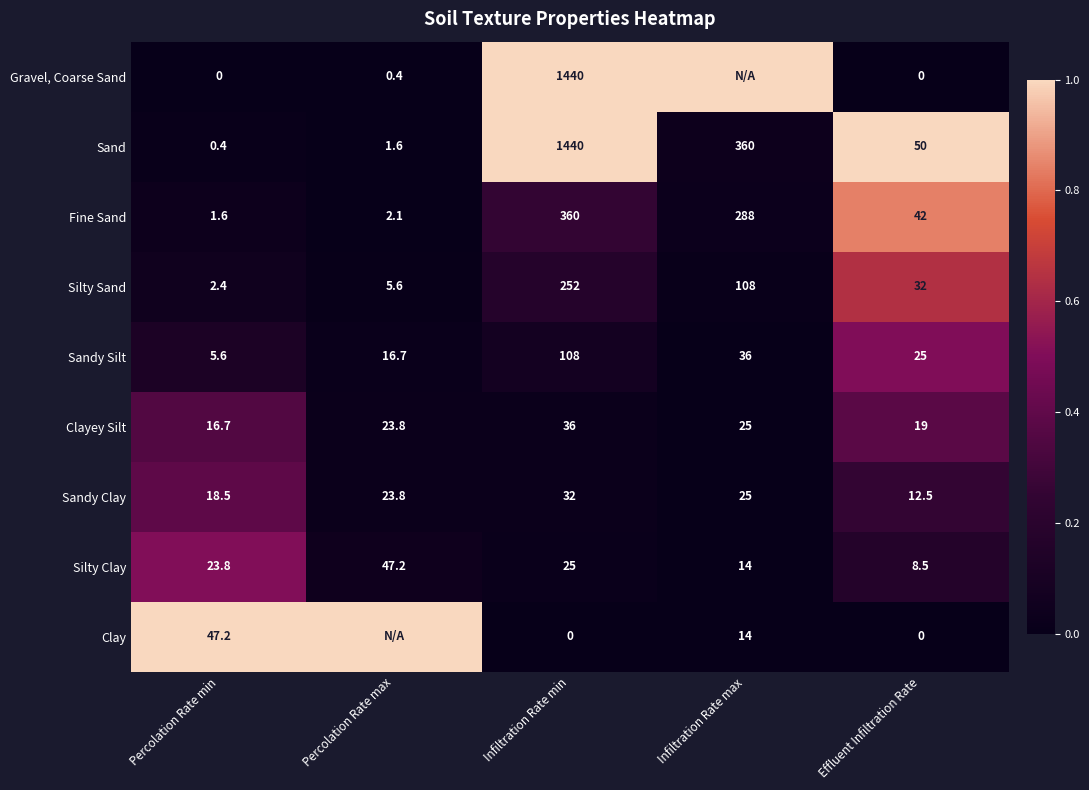

What is the lowest value of the Clayey Silt series?

16.7